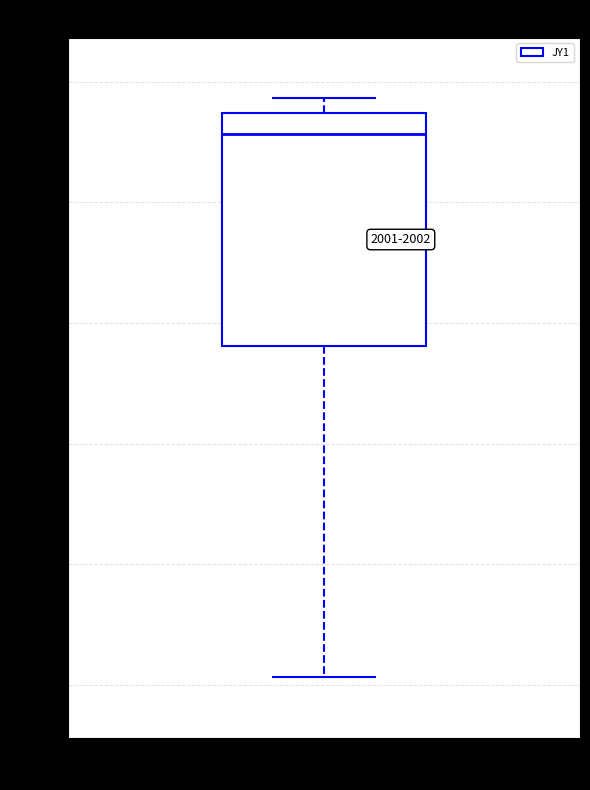

Transcribe this box plot: give where the median line is, the range the box spans, and where the two whiskers end, as read against the y-axis. The values are not printed on the chart, so give them approximately, as read against the axis.

median 2386, box 2368 to 2387, whiskers 2341 to 2389